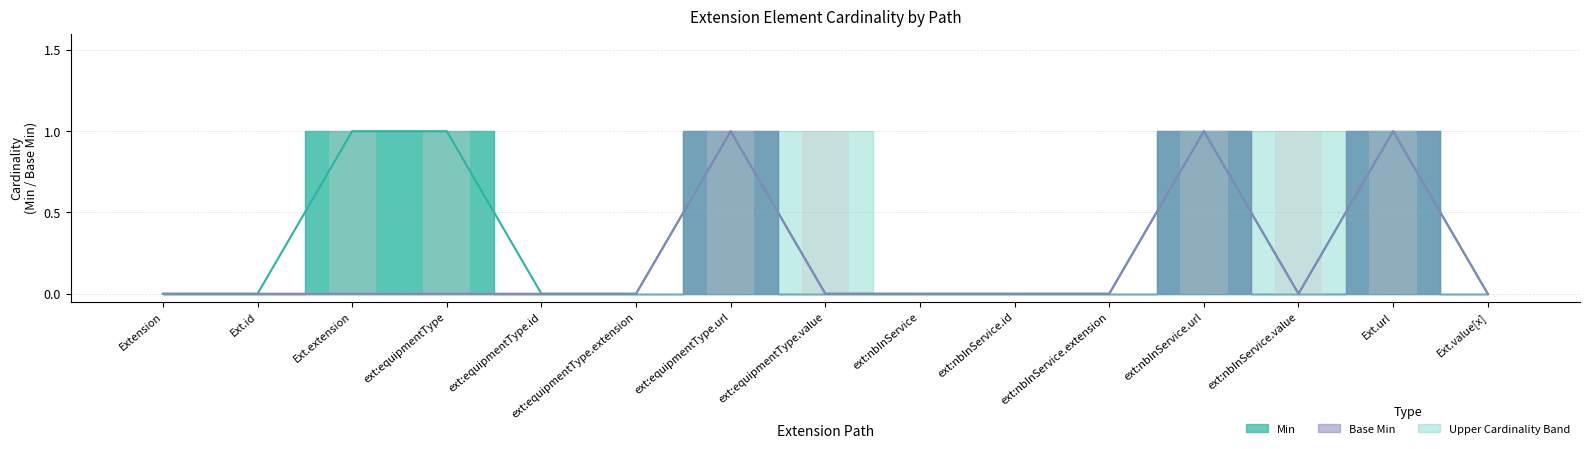

How many values in the Base Min (line) series exceed 0?

3